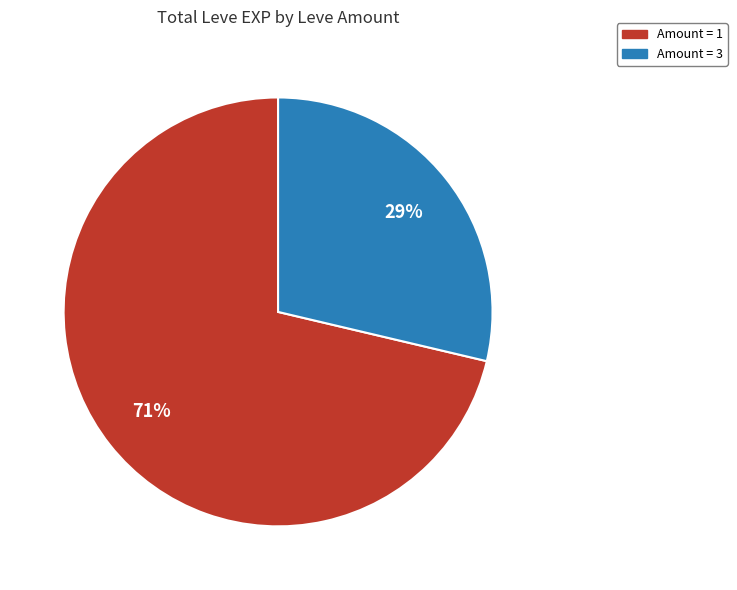

To the nearest percent, what is the average slice percentage?

50%